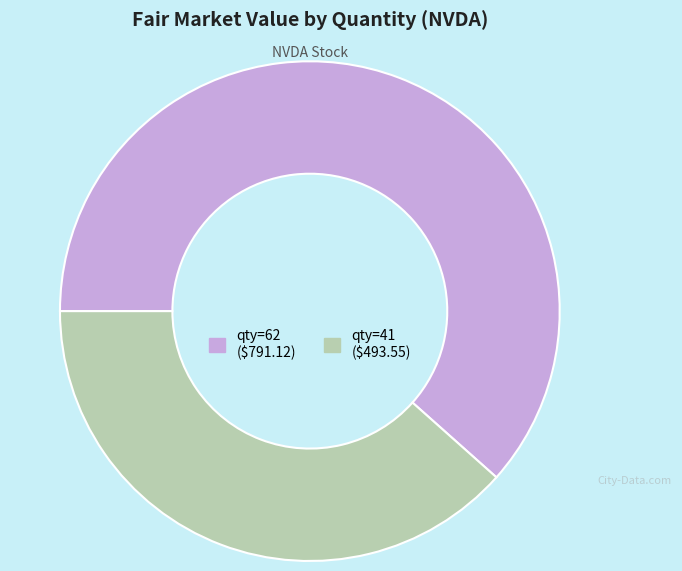

Is there any slice that represents more than half of the pie?

Yes